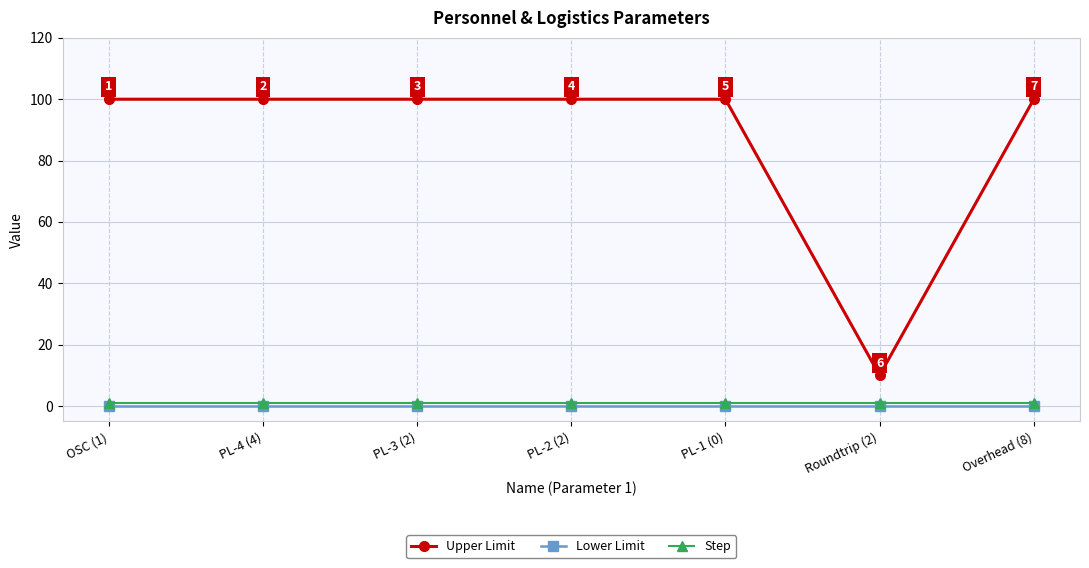

Which series has the largest range (max minus min)?

Upper Limit